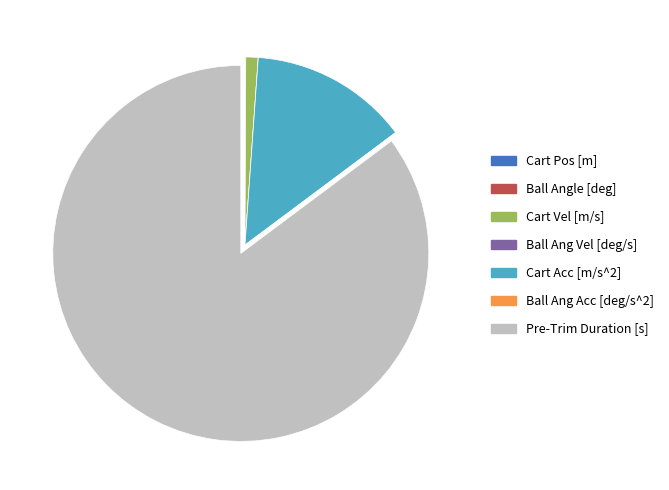

Is it true that Cart Acc [m/s^2] is 1% of the pie?

False